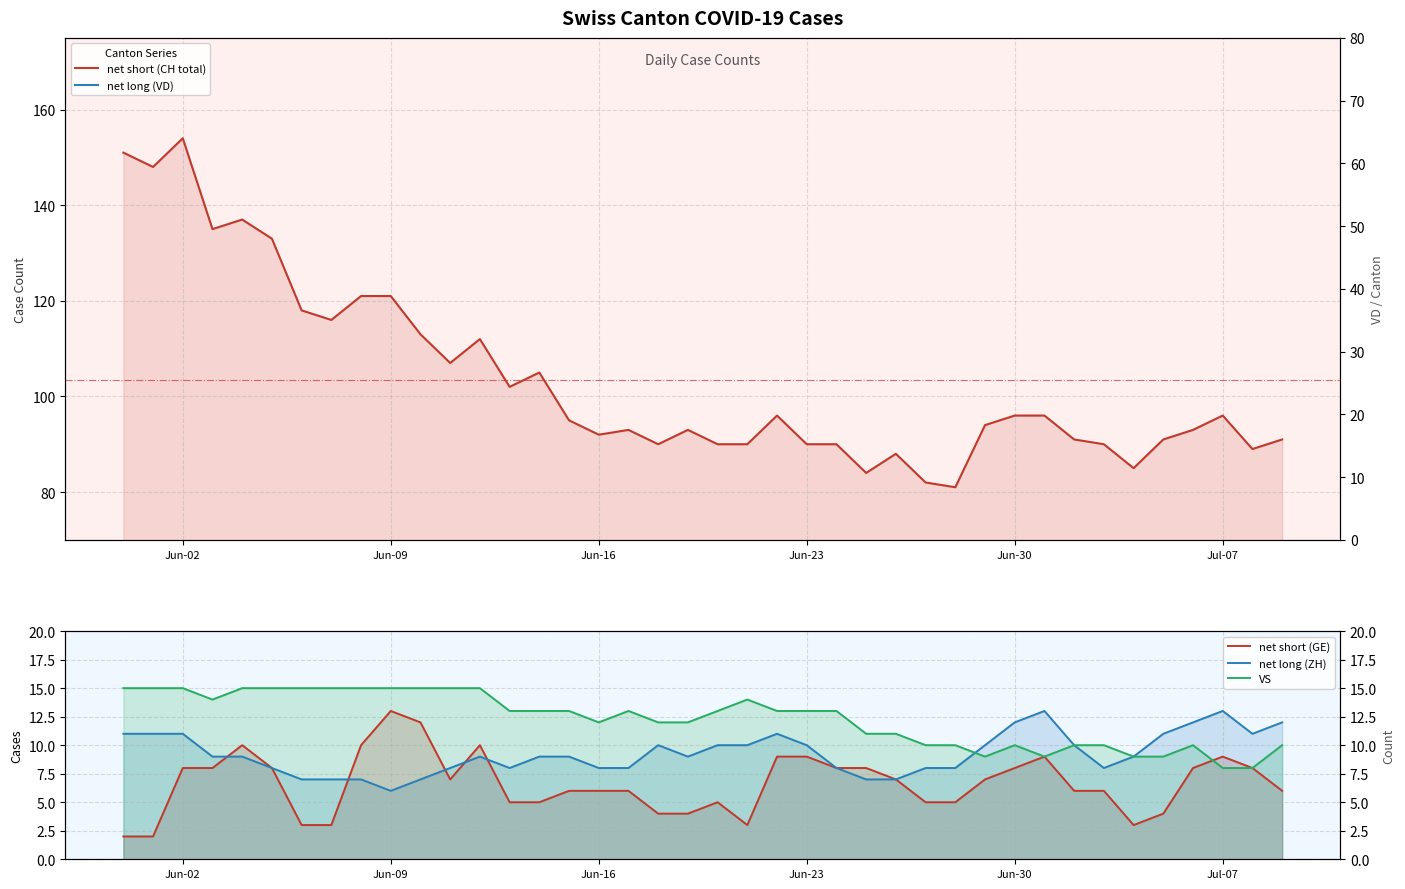

How many series are shown in this chart?

5